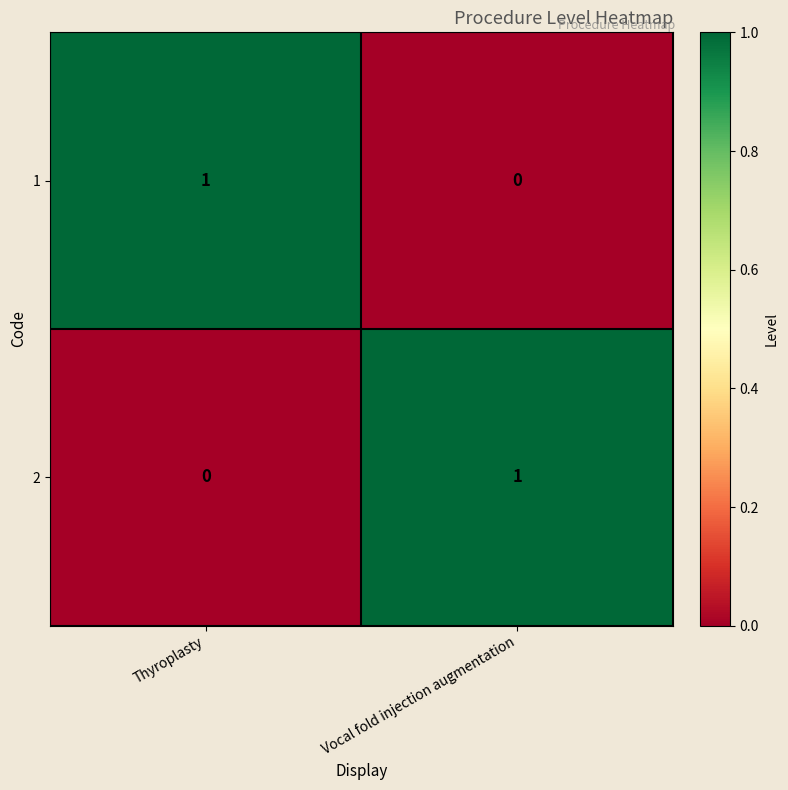

Which category has the lowest value in the 2 series?

Thyroplasty